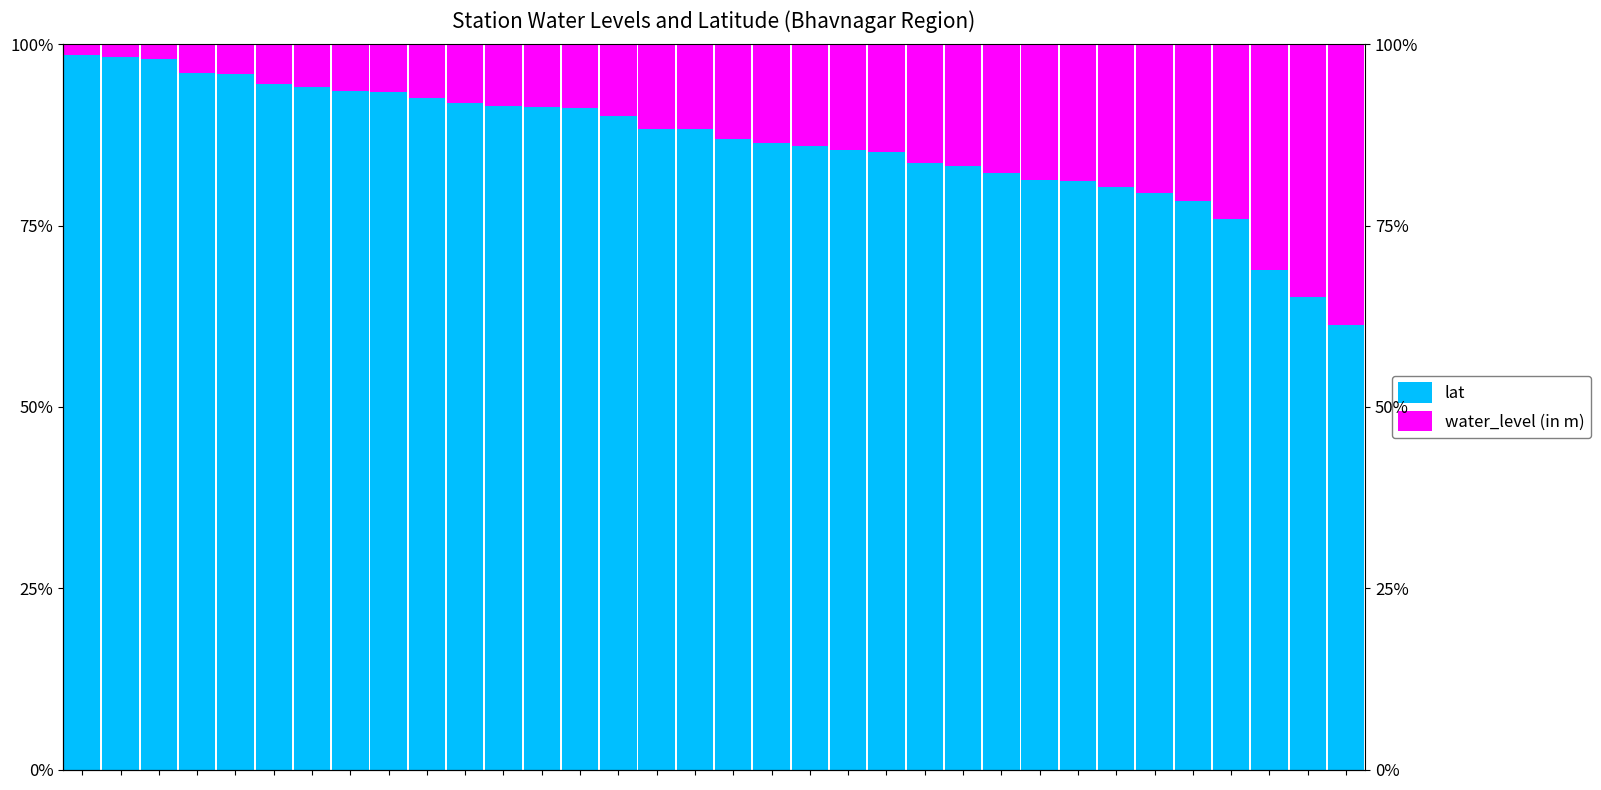

At how many categories does at least one series exceed 28?

34